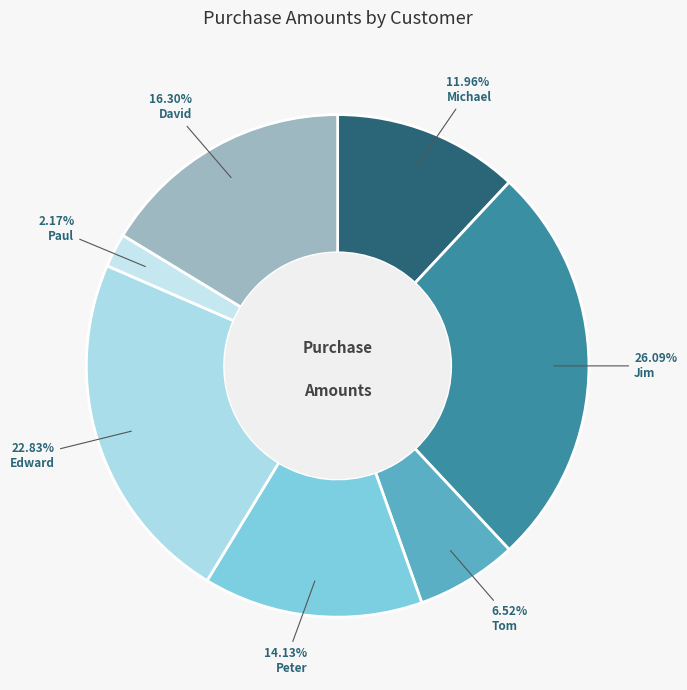

Is there any slice that represents more than half of the pie?

No